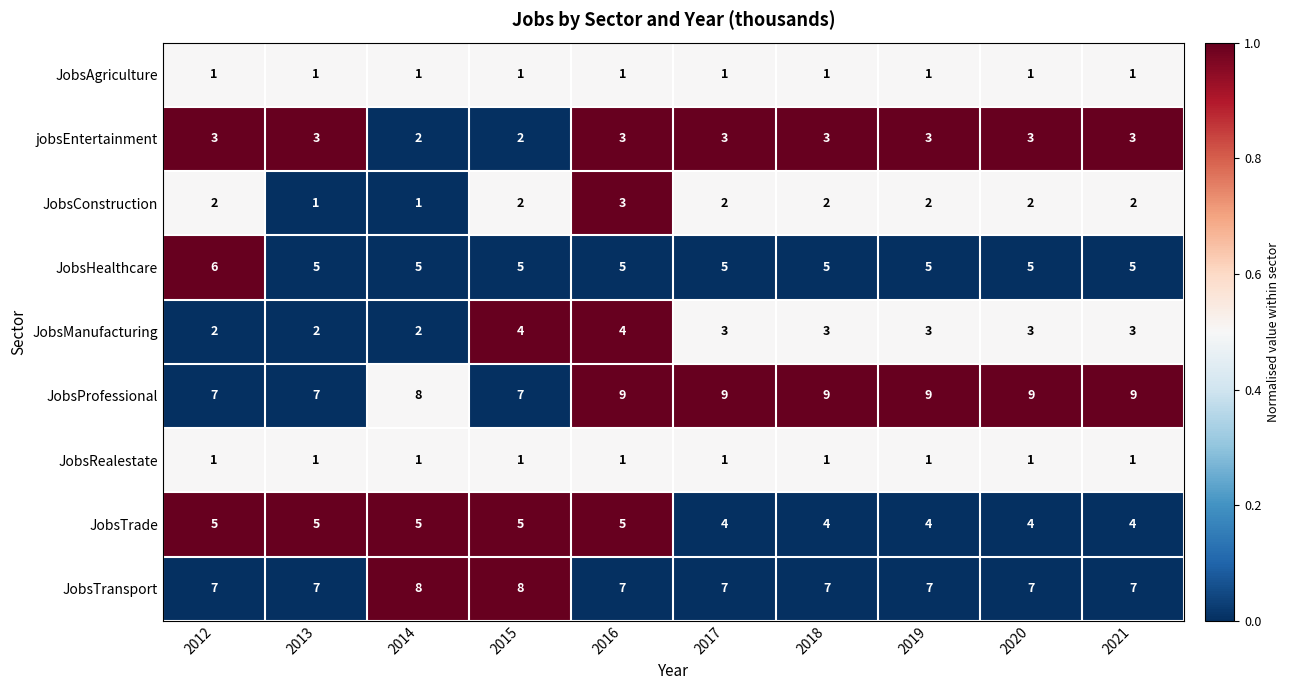

What is the difference between the highest and lowest values at 2015?

7